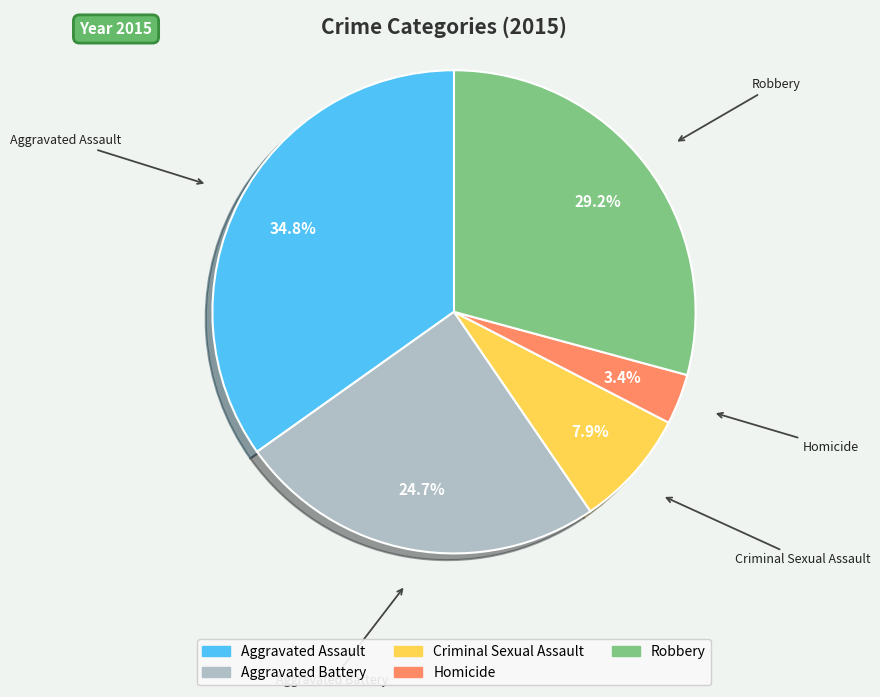

Which has a higher value, Criminal Sexual Assault or Robbery?

Robbery